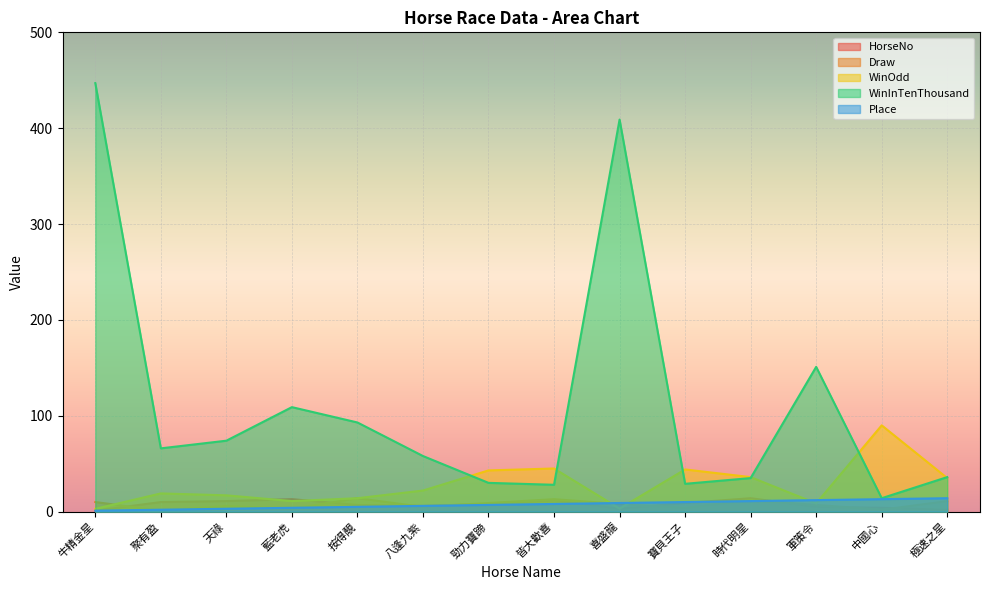

True or false: Draw has a value of 3.0 at 皆大歡喜.

False